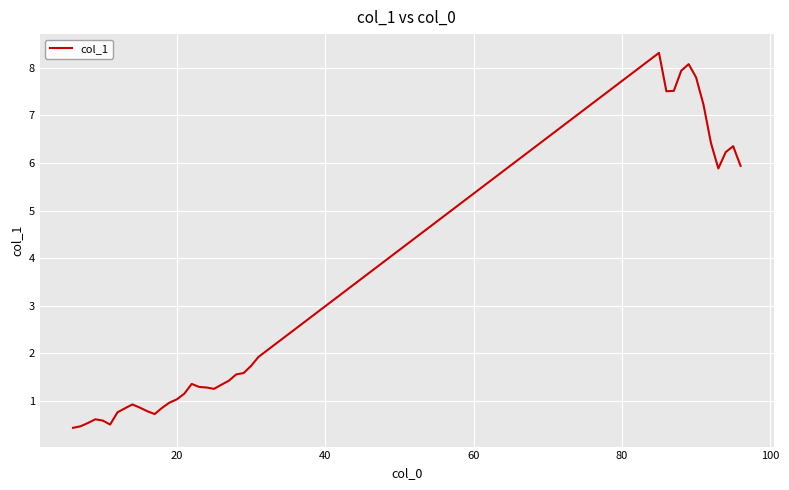

What is the difference between the maximum and minimum values?

7.9